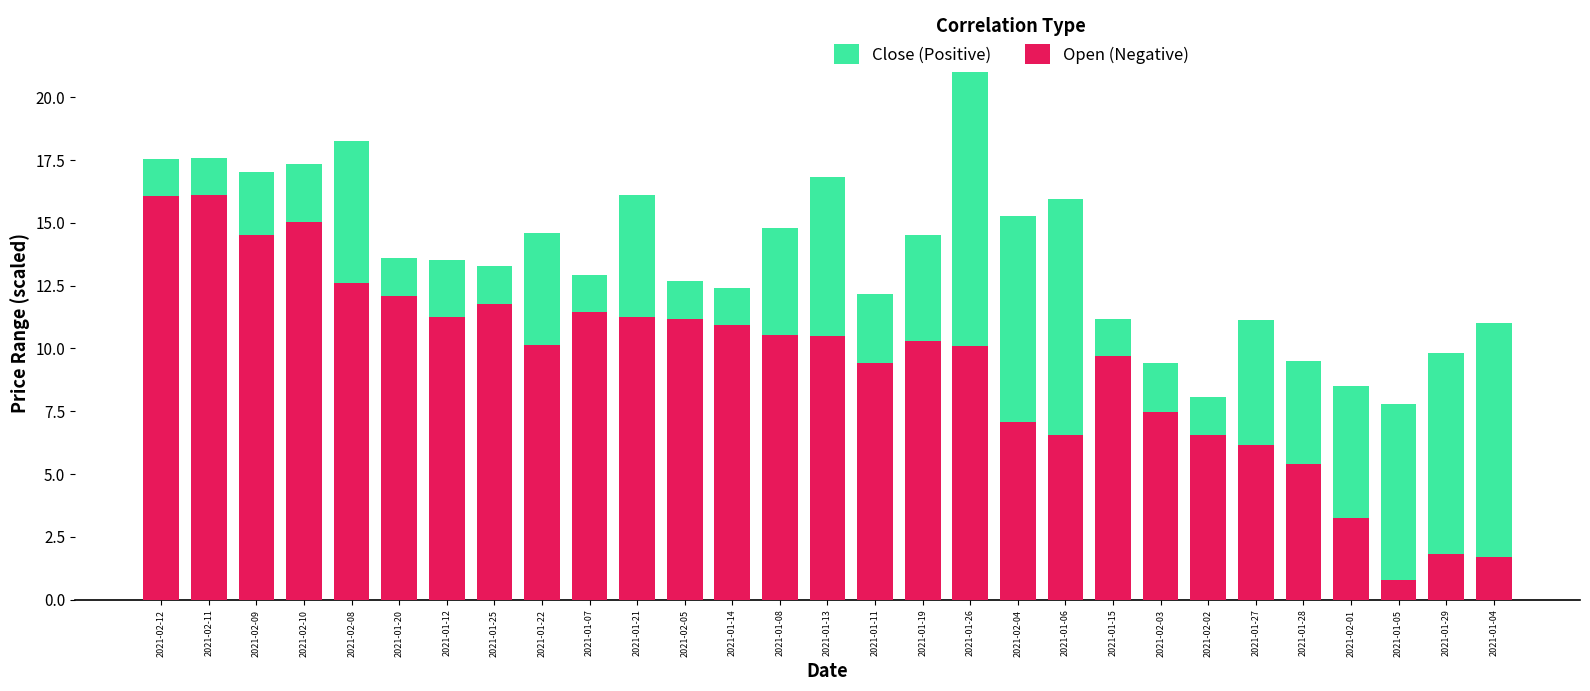

At which category is the sum across all series the highest?

2021-01-26